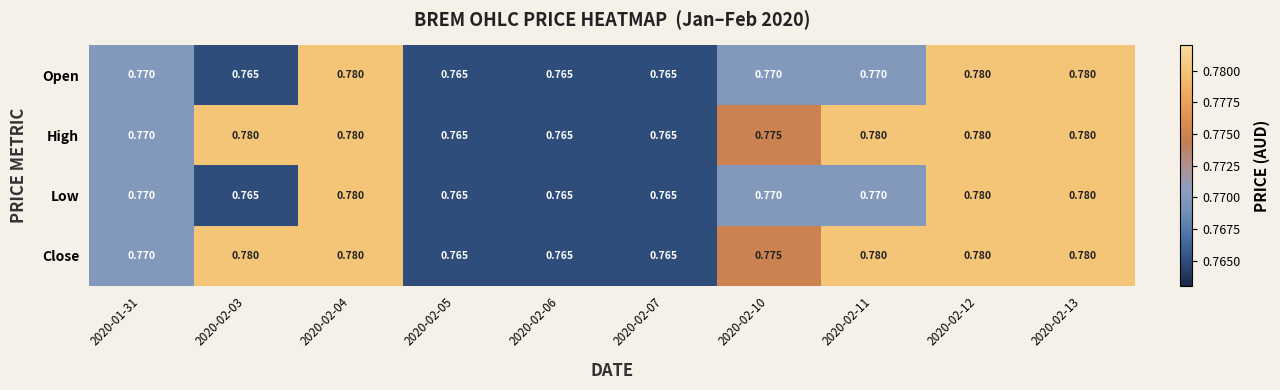

What is the total value across all series at 2020-02-04?

3.1